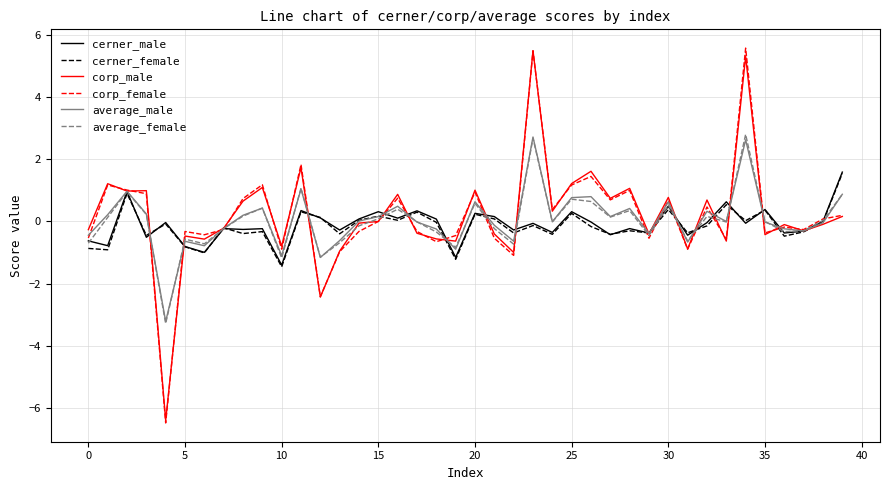

What are all the series names shown in the legend?

cerner_male, cerner_female, corp_male, corp_female, average_male, average_female